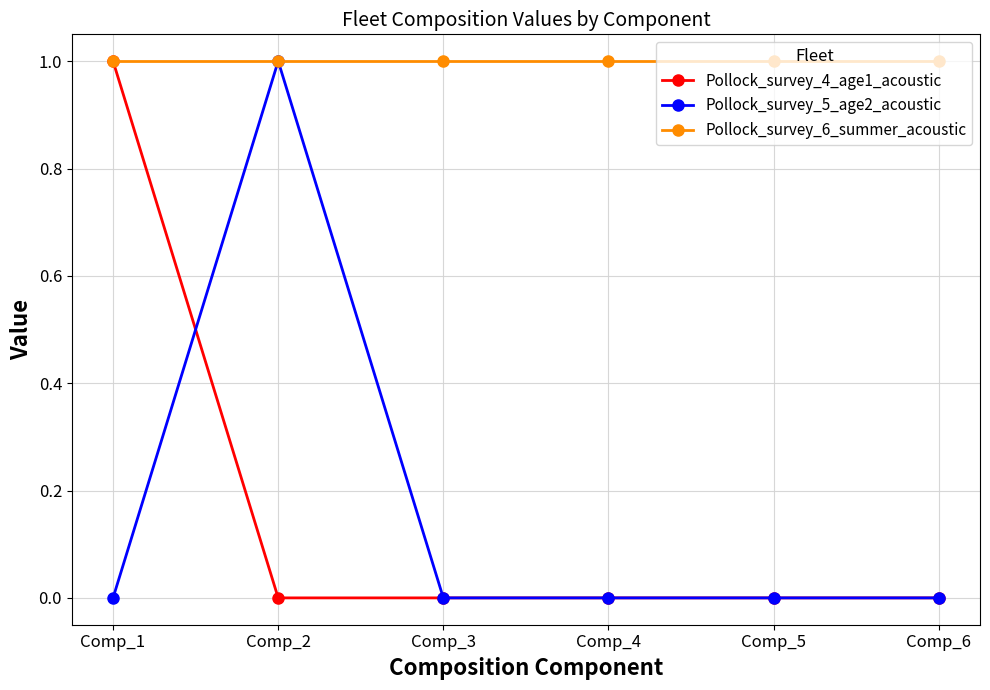

Where is the first local maximum for Pollock_survey_5_age2_acoustic?

Comp_2